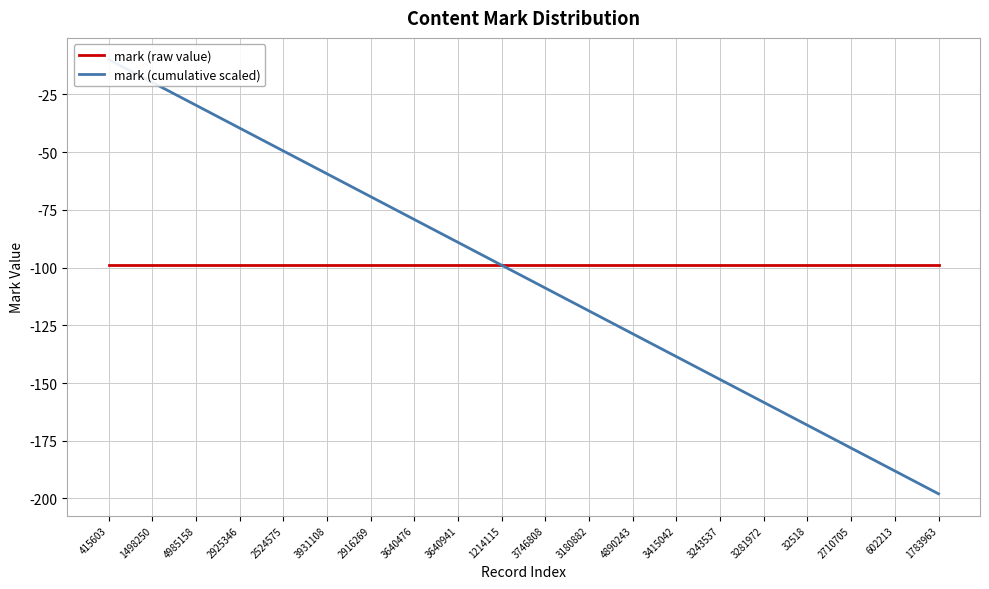

Which series has the largest total across all categories?

mark (raw value)